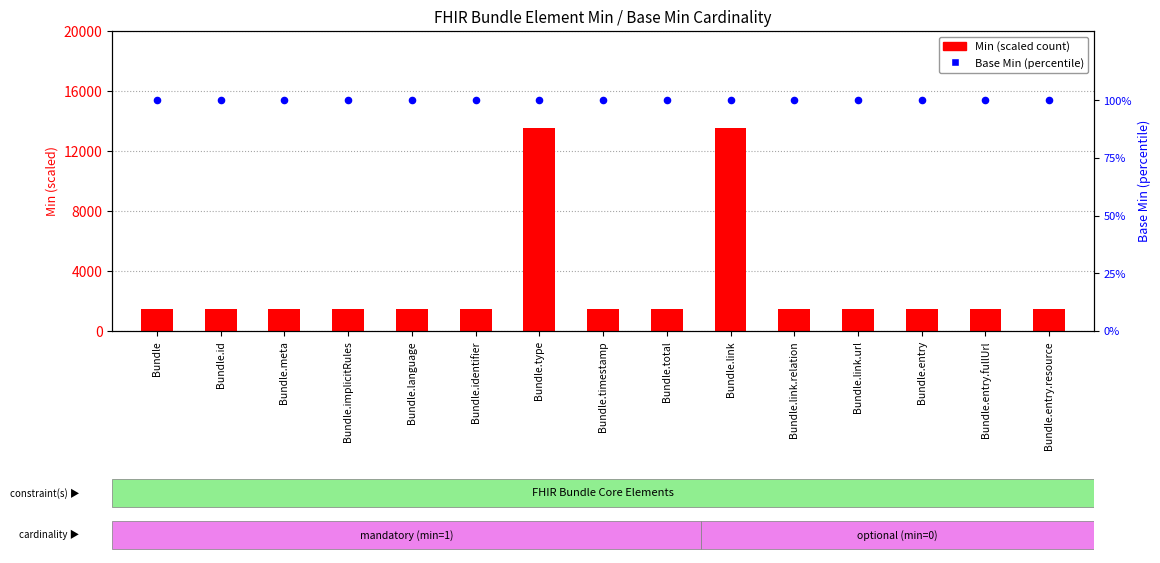

Which series has the widest spread of Y values?

Min